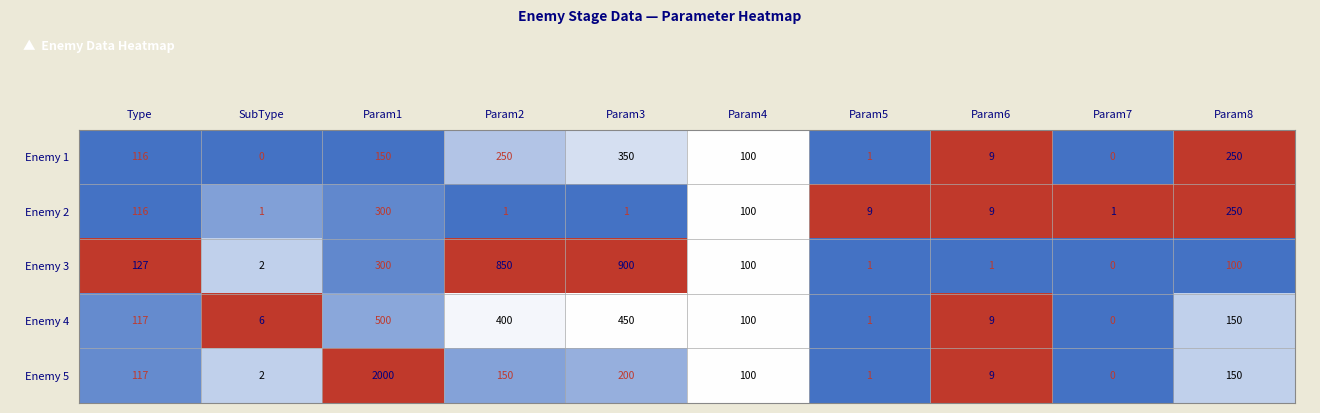

At how many categories does at least one series exceed 0?

10